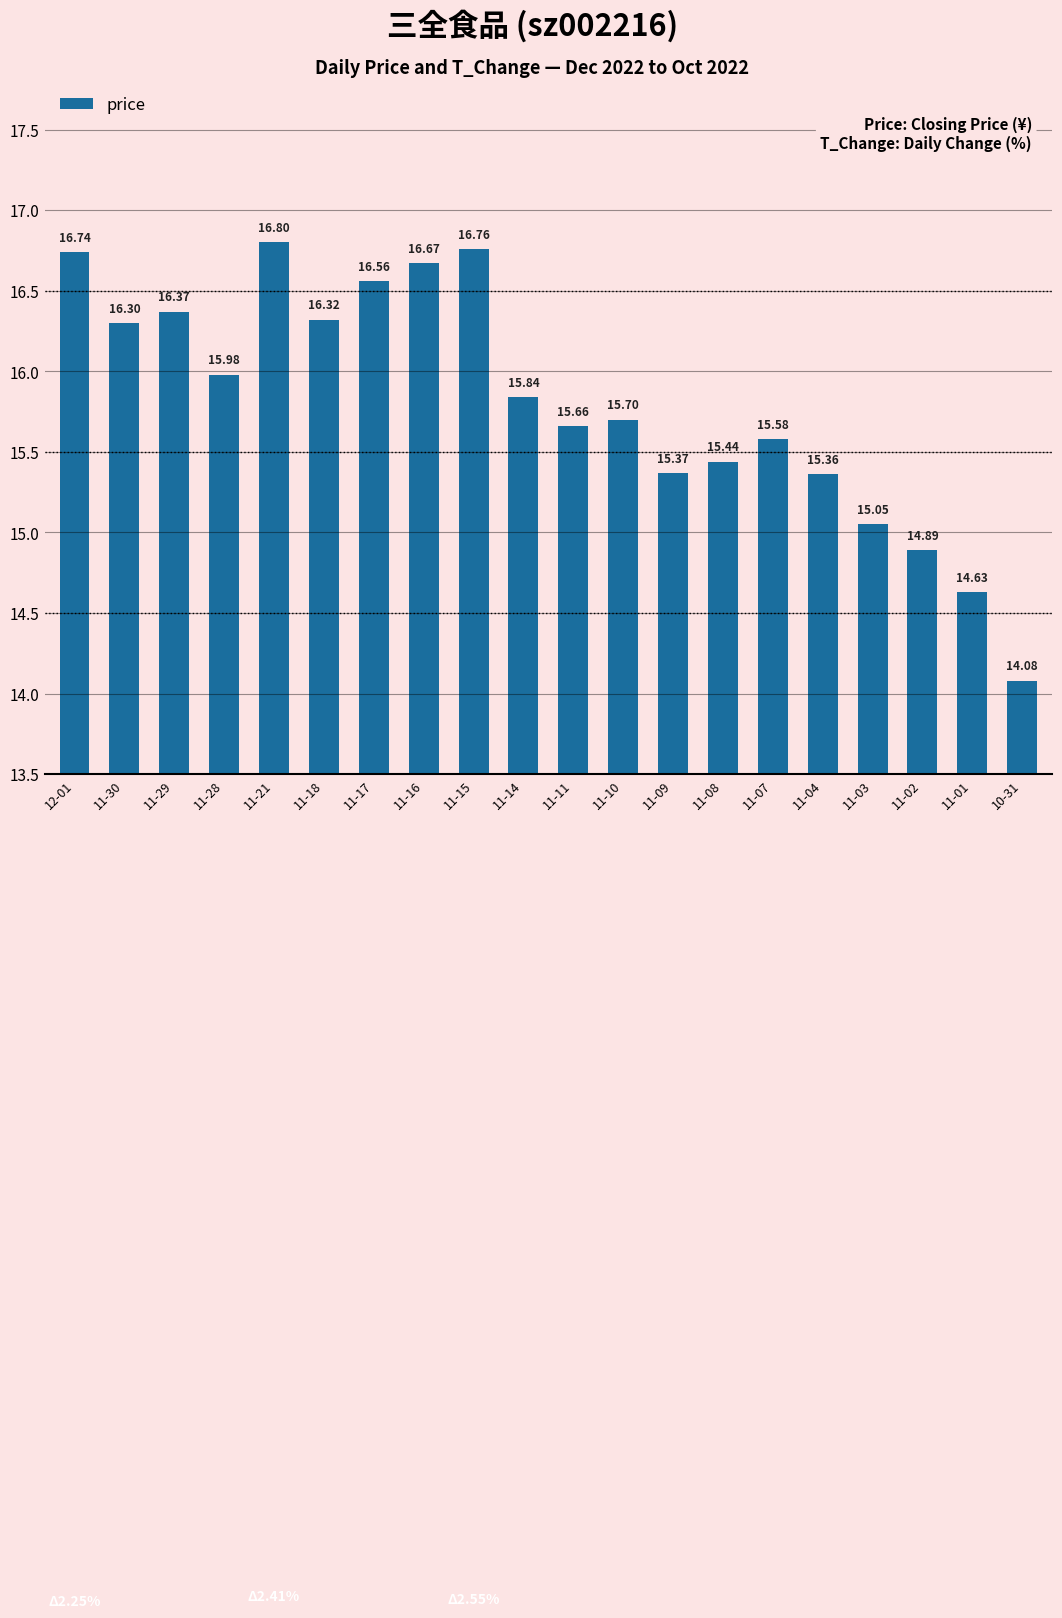

What is the label of the 9th bar from the right?

11-10